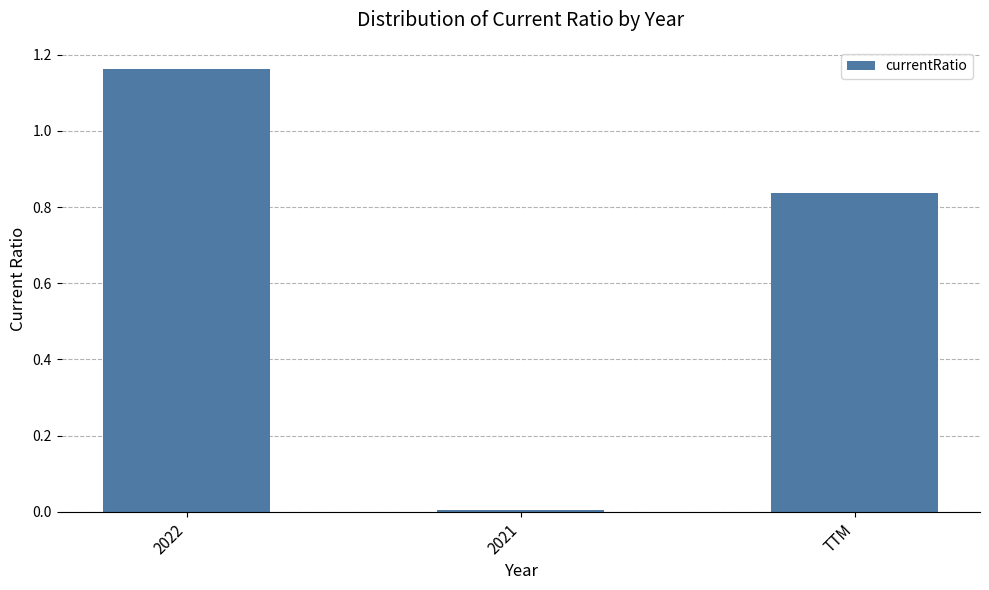

The chart shows a value of 0.4 at TTM. True or false?

False